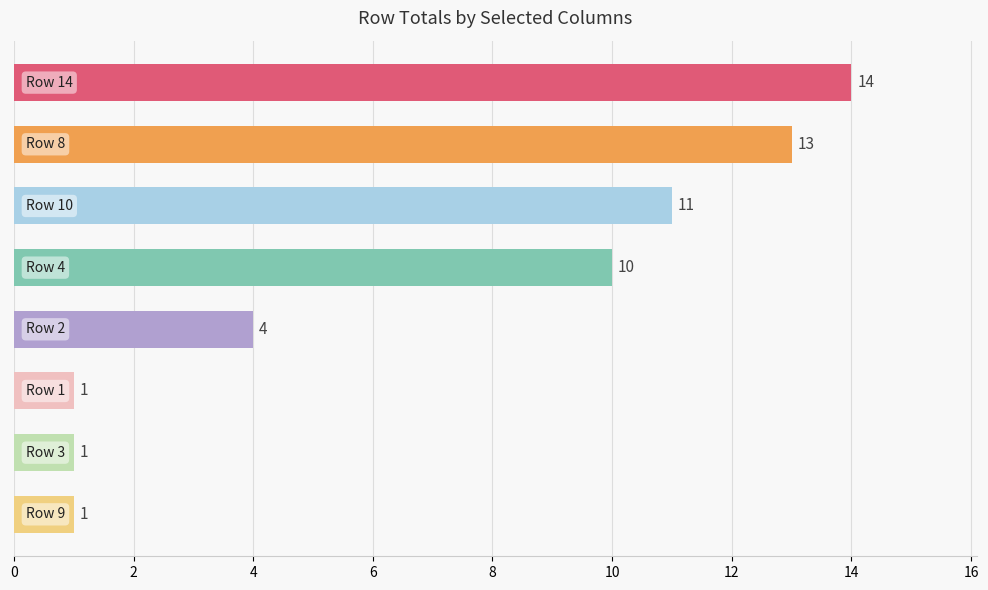

What is the difference between the second highest and minimum values?

12